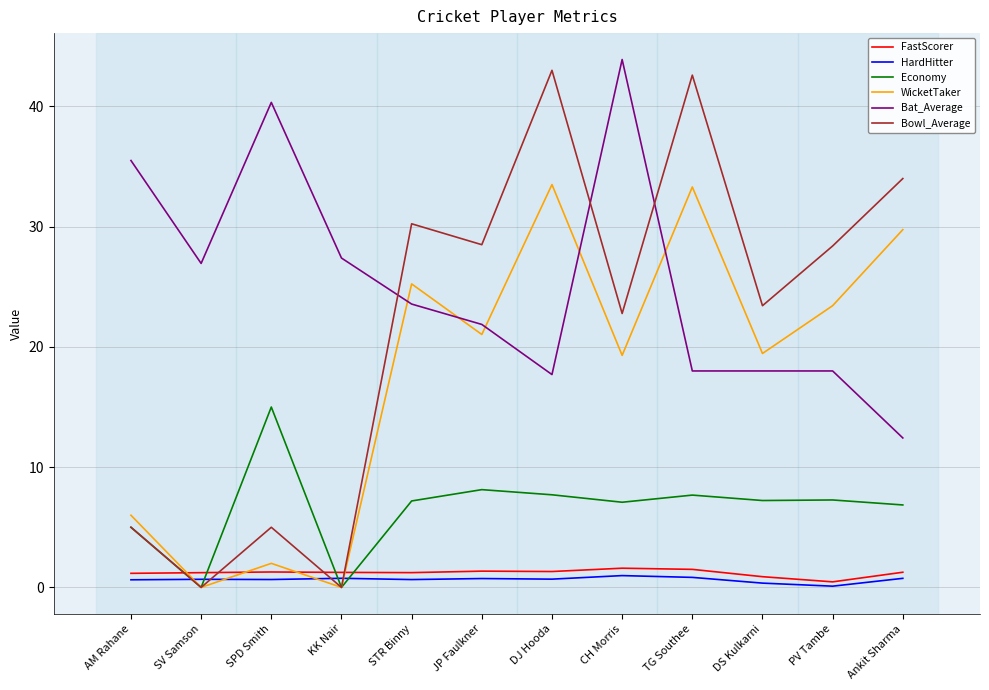

What is the difference between the Bat_Average values at TG Southee and KK Nair?

9.4